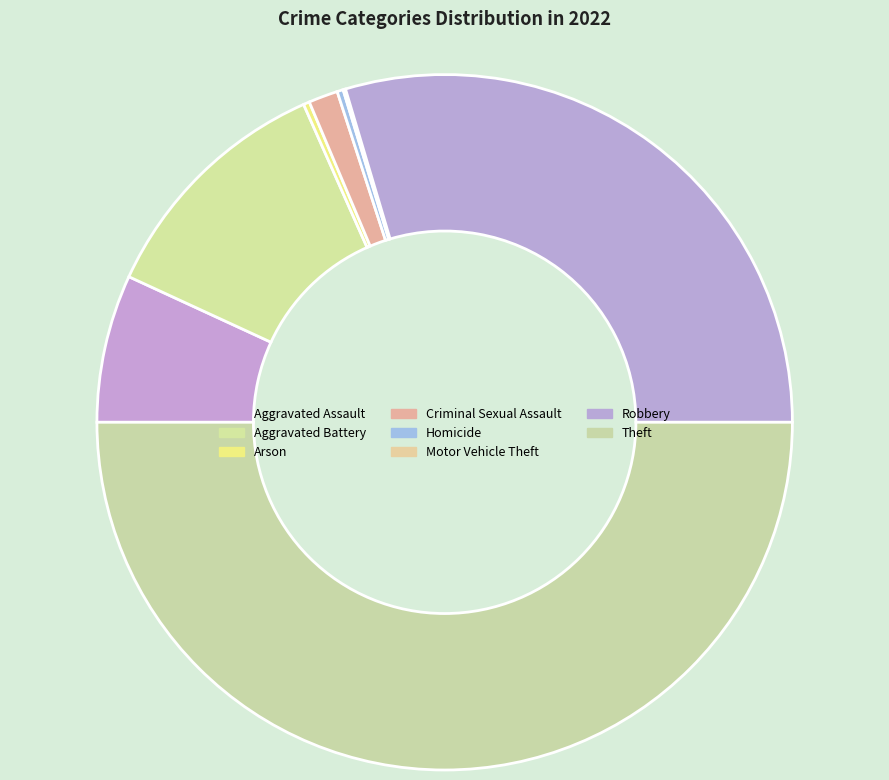

Does Criminal Sexual Assault account for over 50% of the chart?

No